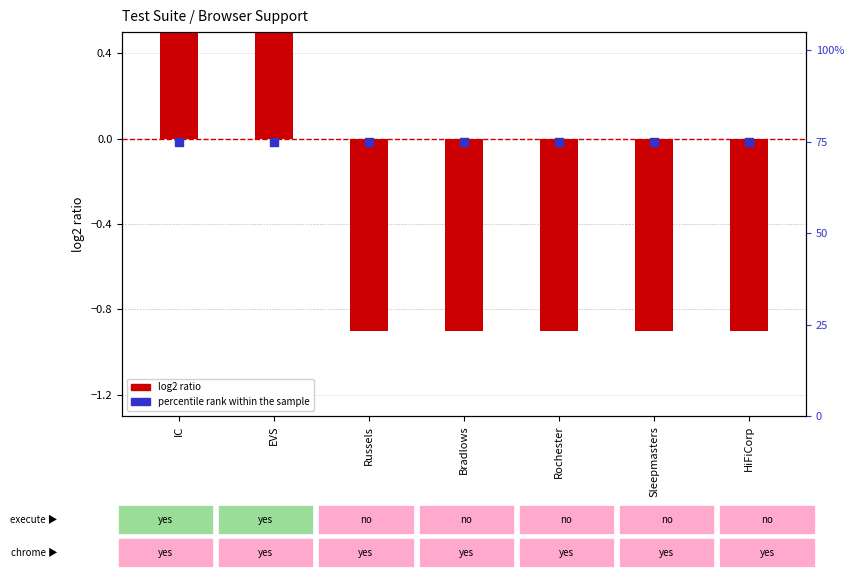

Which series reaches the minimum Y coordinate?

log2 ratio